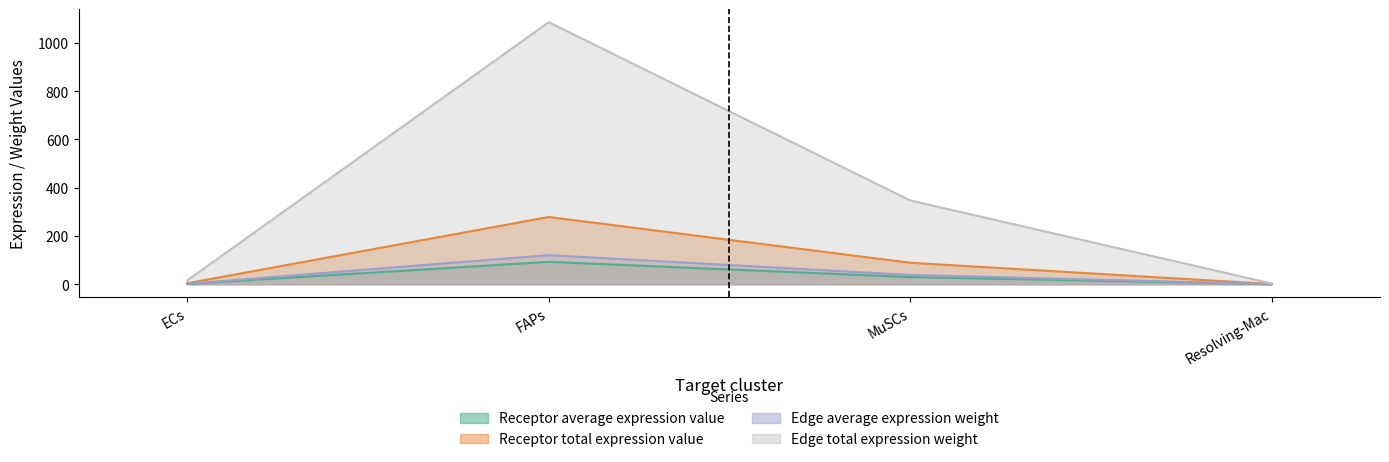

List the labels in order of Receptor average expression value value, smallest first.

Resolving-Mac, ECs, MuSCs, FAPs